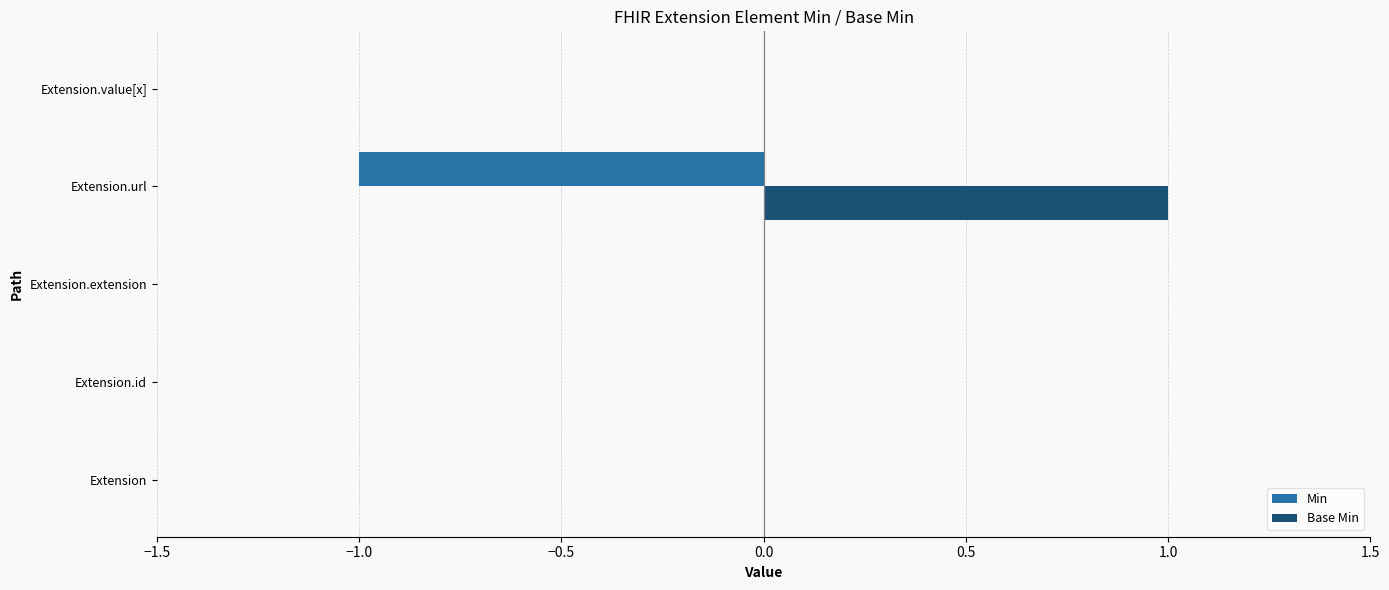

Is the value of Base Min at Extension.id greater than the value of Min at Extension.url?

Yes